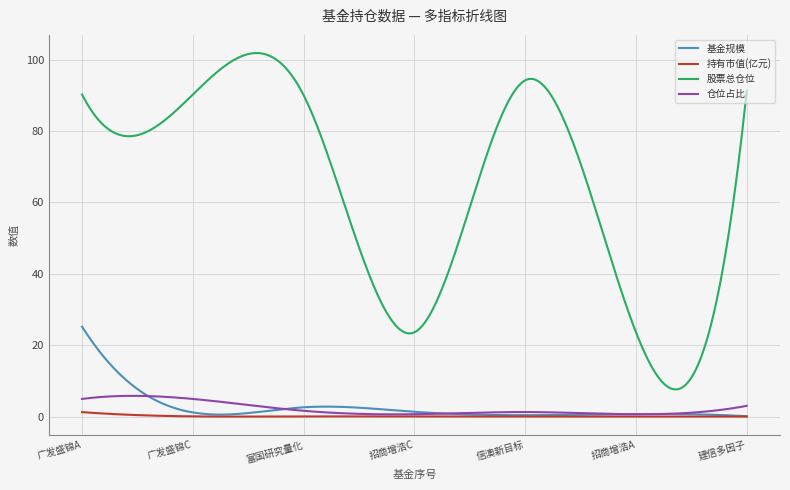

What is the maximum value shown in the chart?

101.8